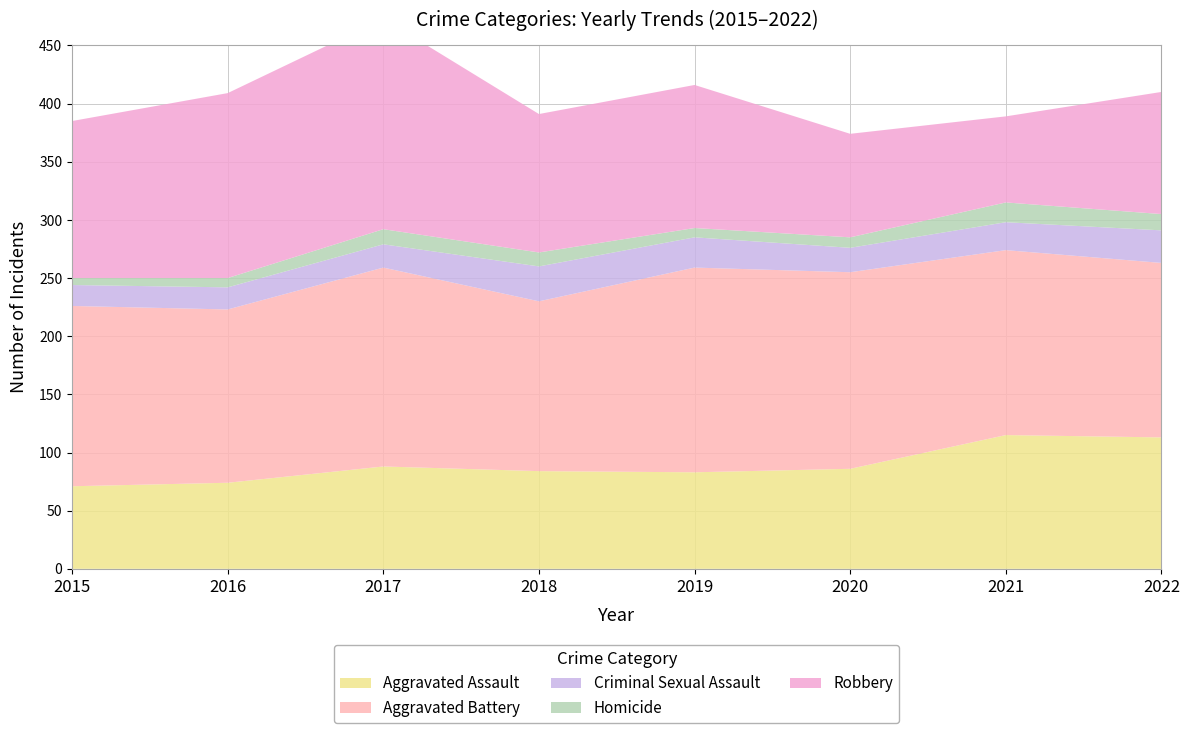

Reading left to right, what are all the values shown in this chart?

Aggravated Assault: 2015=71	2016=74	2017=88	2018=84	2019=83	2020=86	2021=115	2022=113
Aggravated Battery: 2015=155	2016=149	2017=171	2018=146	2019=176	2020=169	2021=159	2022=150
Criminal Sexual Assault: 2015=18	2016=19	2017=20	2018=30	2019=26	2020=21	2021=24	2022=28
Homicide: 2015=6	2016=8	2017=13	2018=12	2019=8	2020=9	2021=17	2022=14
Robbery: 2015=135	2016=159	2017=181	2018=119	2019=123	2020=89	2021=74	2022=105